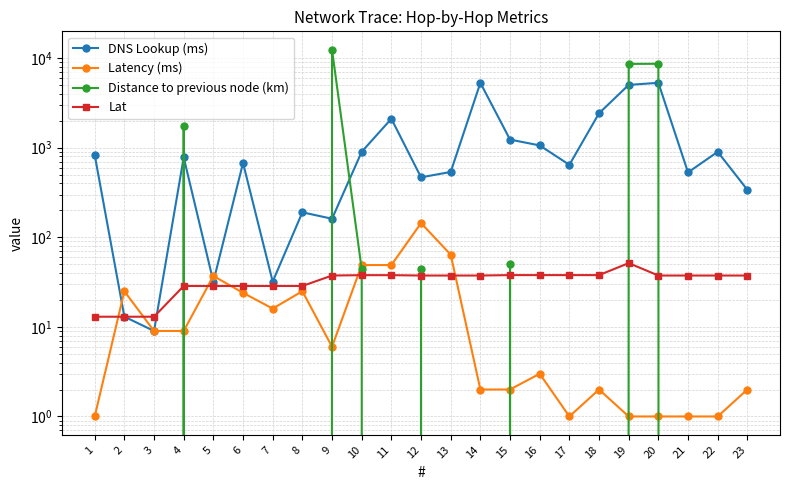

Which series has the largest total across all categories?

Distance to previous node (km)